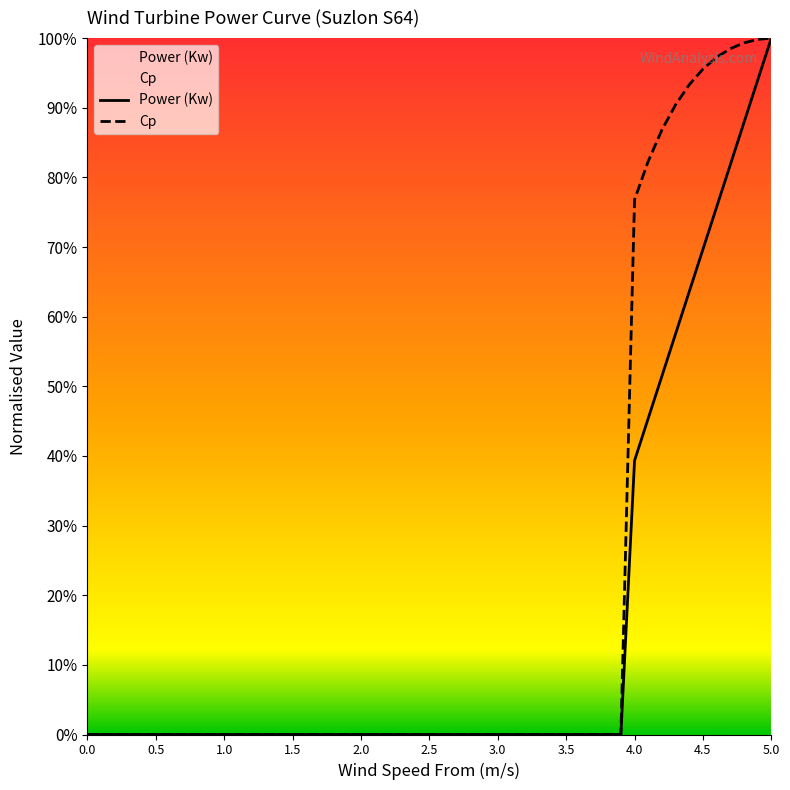

Does the chart display data point markers on the line(s)?

No